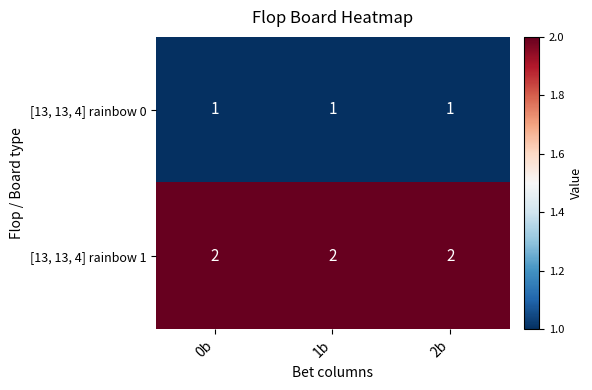

Rank the series by their average value, from lowest to highest.

[13, 13, 4] rainbow 0, [13, 13, 4] rainbow 1